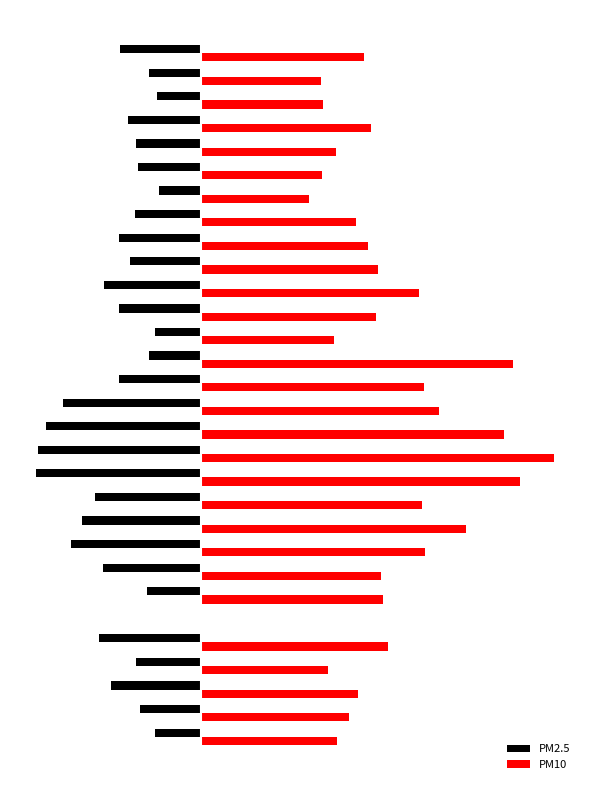

What are all the series names shown in the legend?

PM2.5, PM10